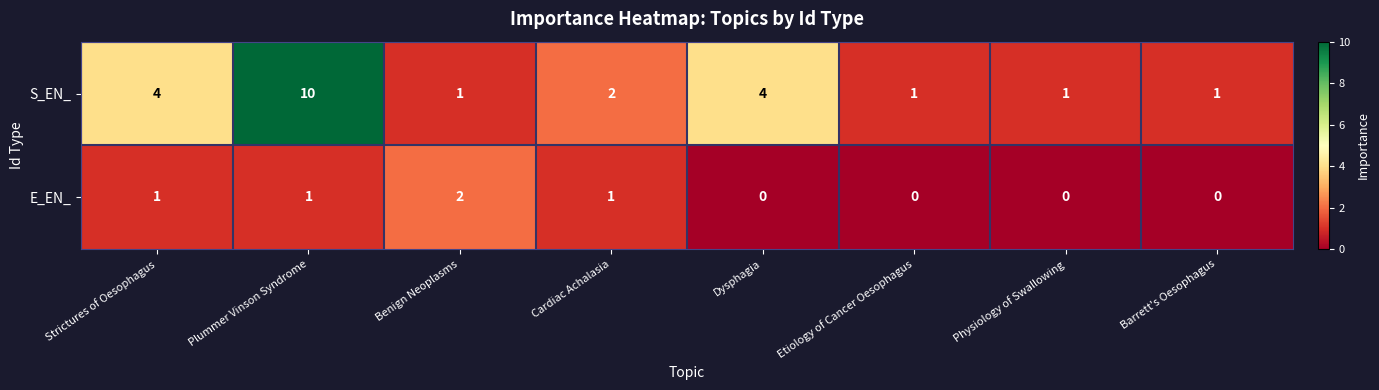

At Dysphagia, list the series in order from smallest to largest.

E_EN_, S_EN_